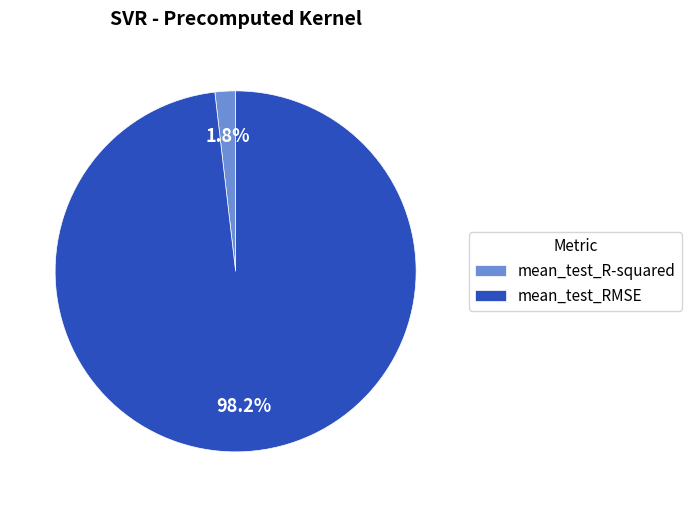

What is the total percentage of mean_test_R-squared and mean_test_RMSE?

100.0%